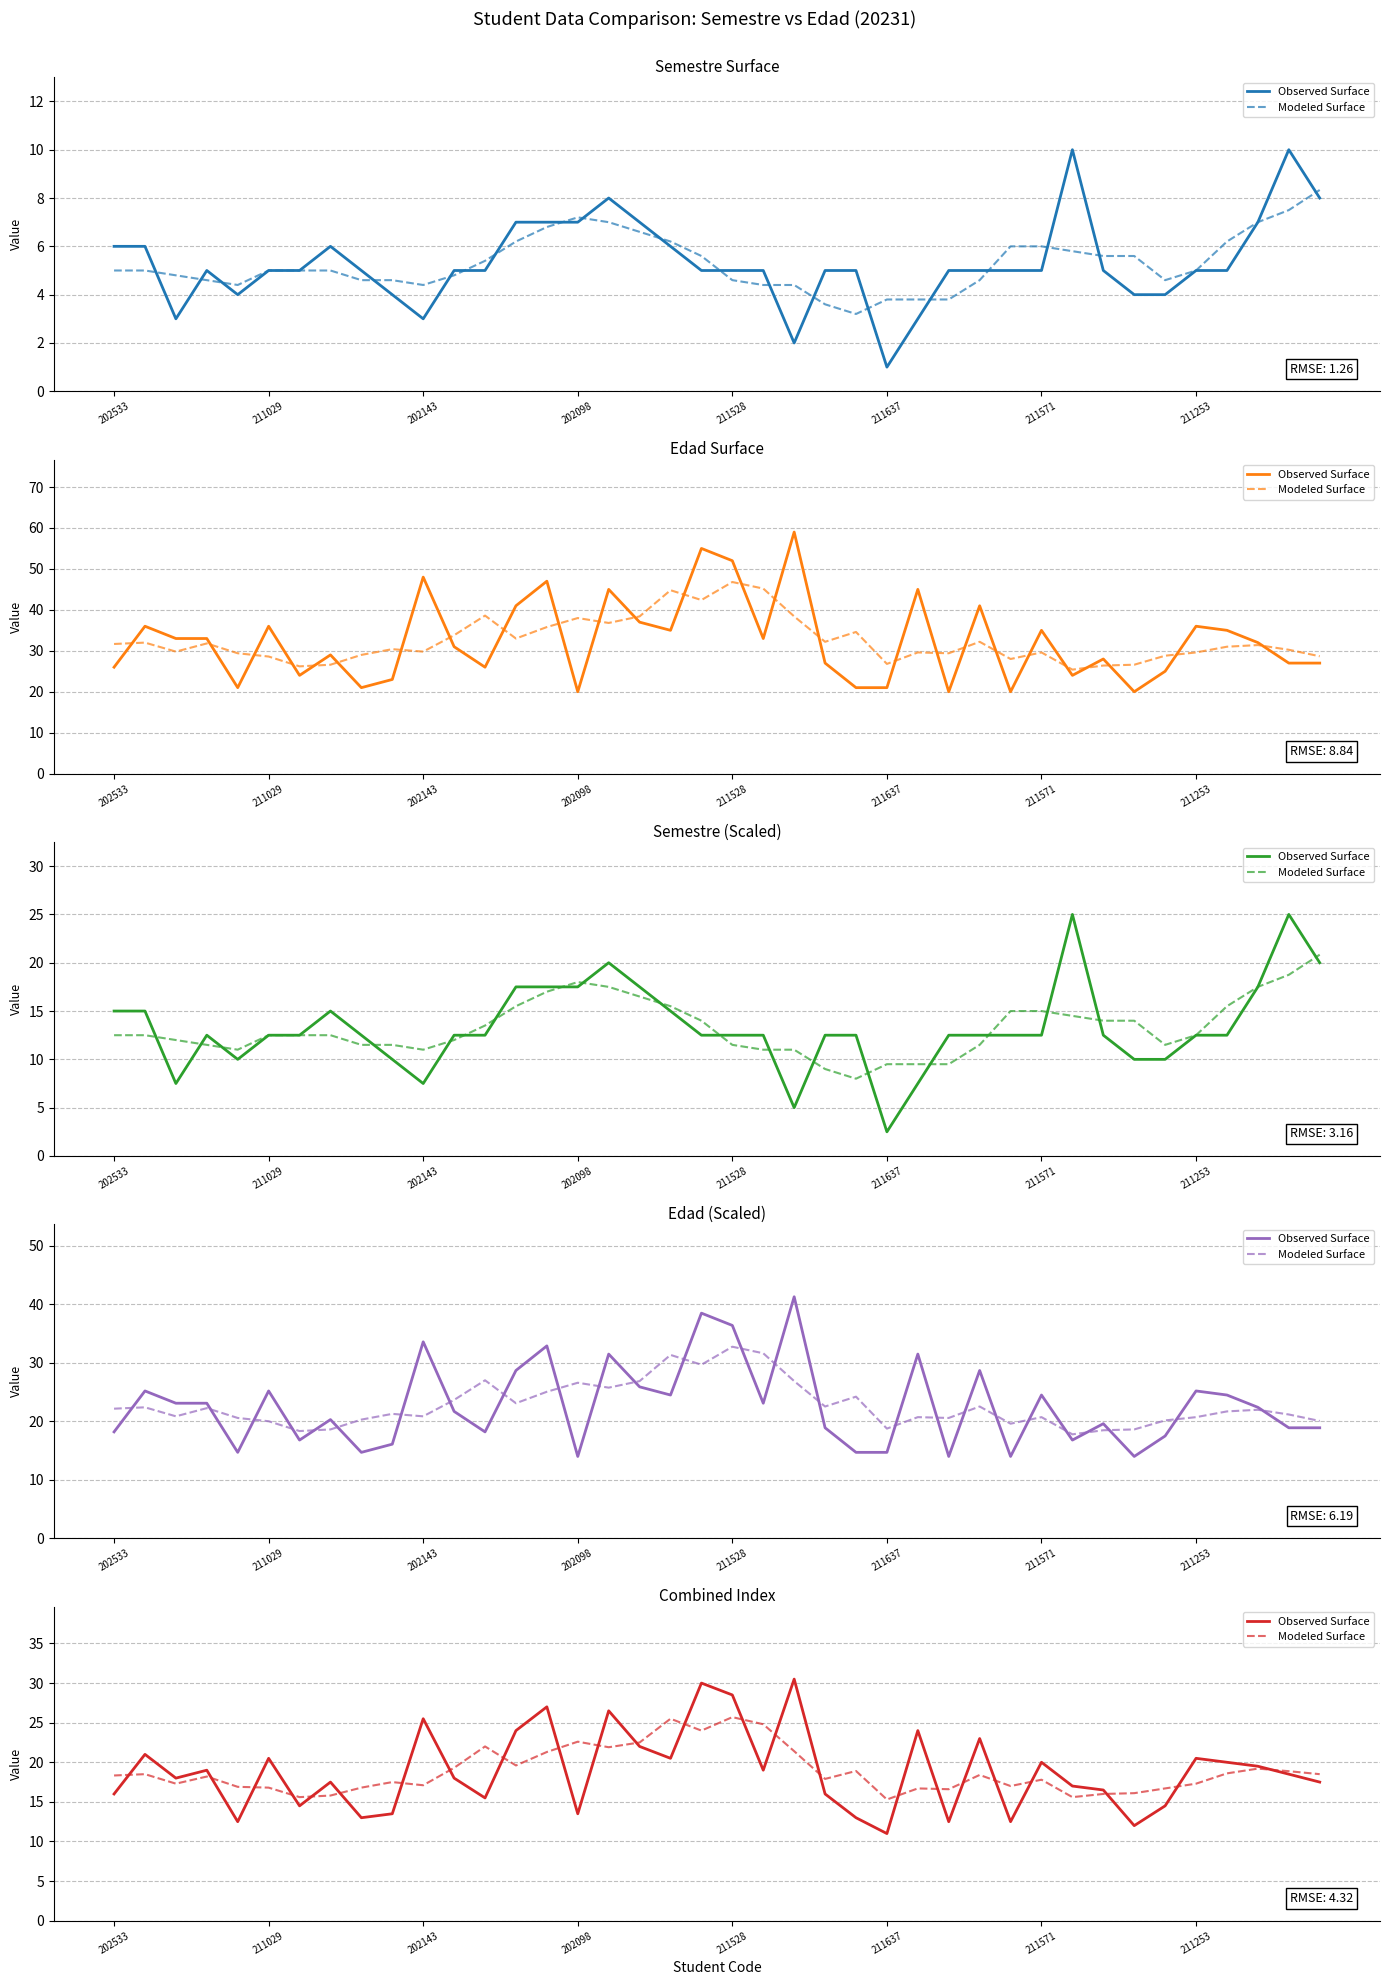

Does the chart display data point markers on the line(s)?

No